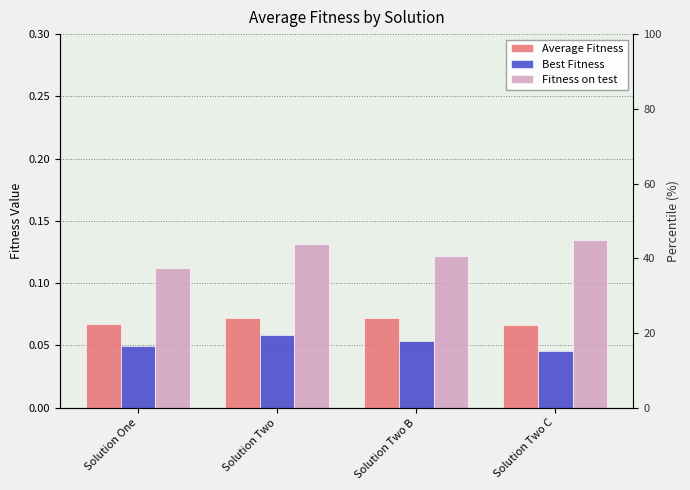

How many groups of bars are there?

4